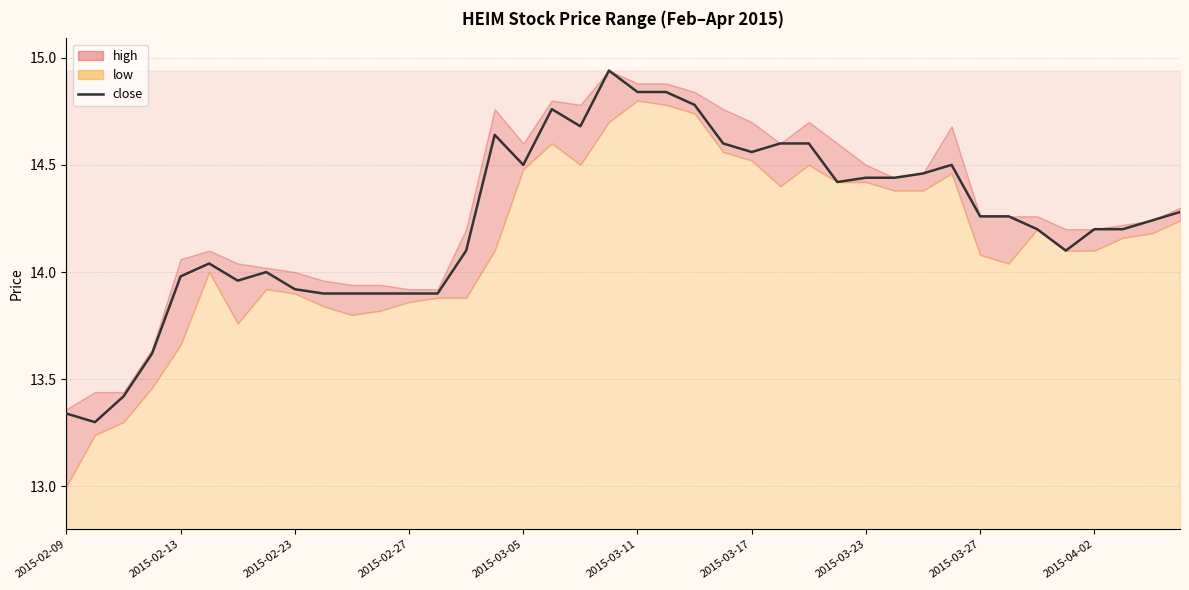

How many lines are shown in the chart?

1